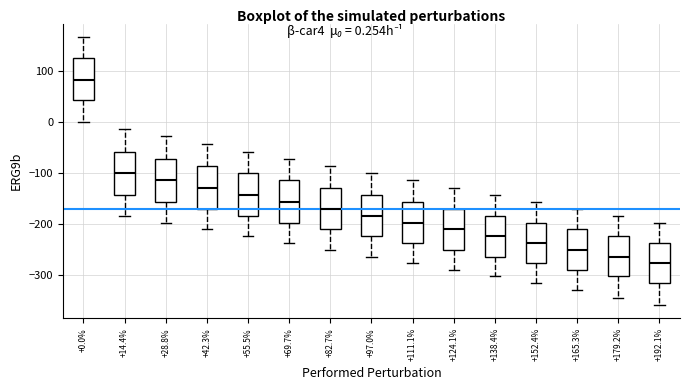

Which box's median line is the lowest?

+192.1%